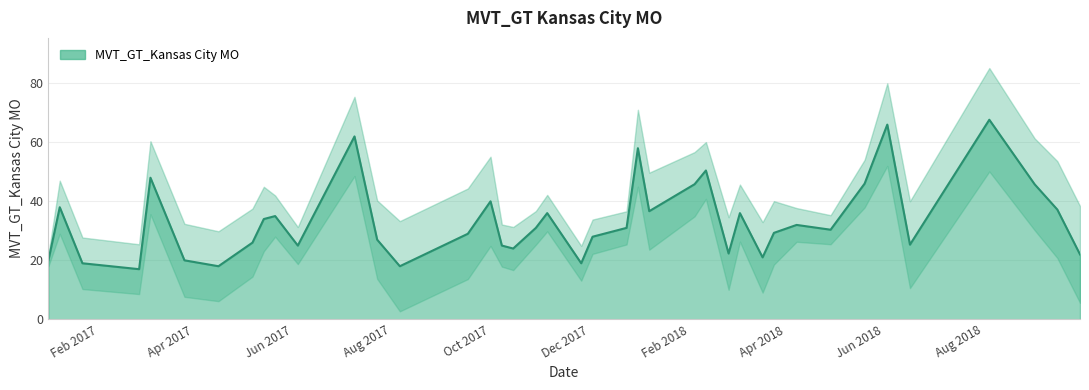

What is the ratio of the value at 2018-09-02 to the value at 2017-07-09?

0.7